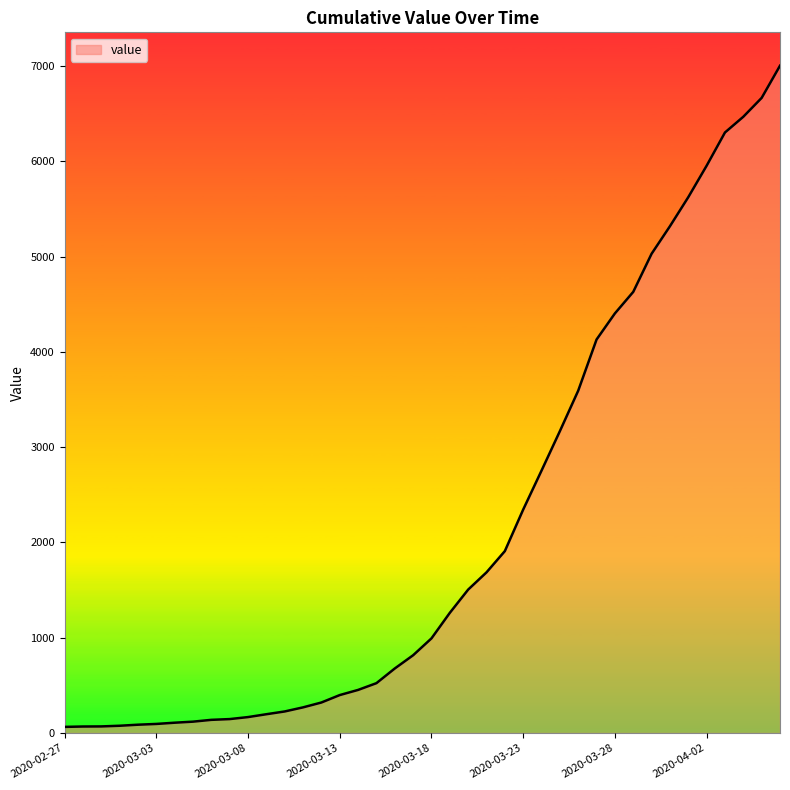

What is the maximum value shown in the chart?

7004